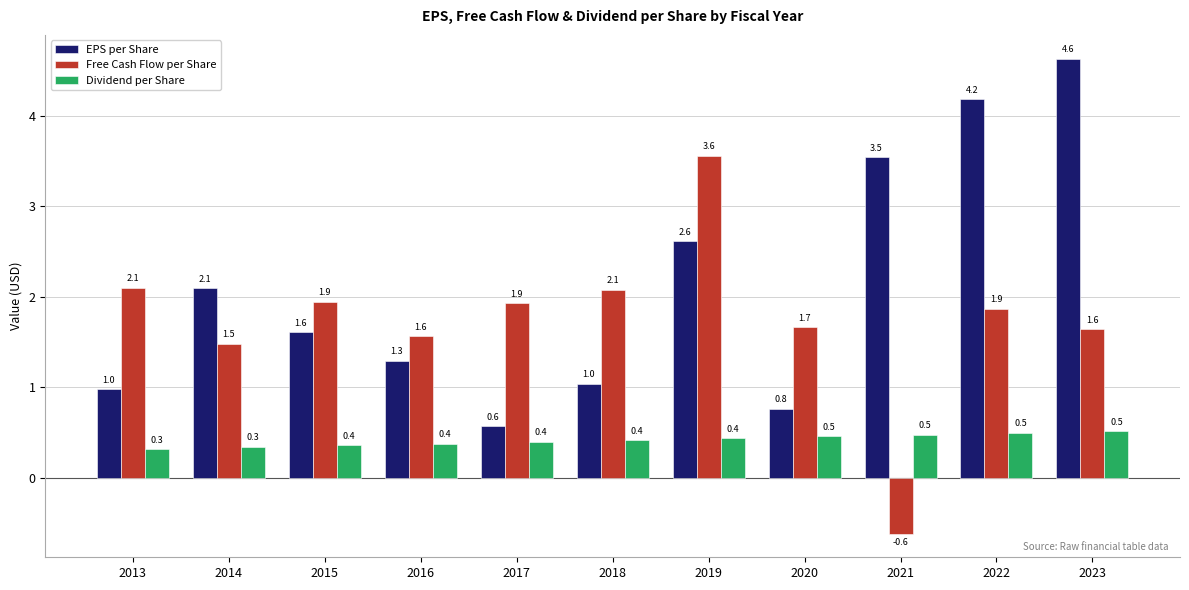

How many categories are shown in the chart?

11